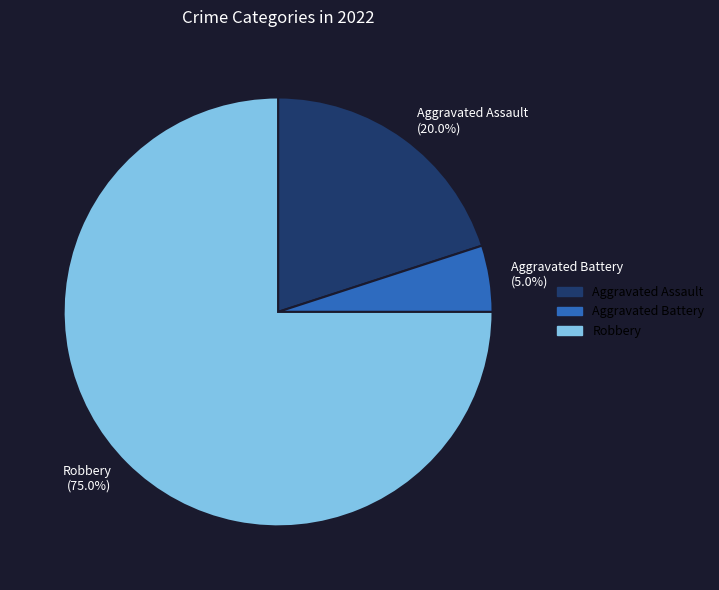

Which category has the biggest portion of the pie?

Robbery